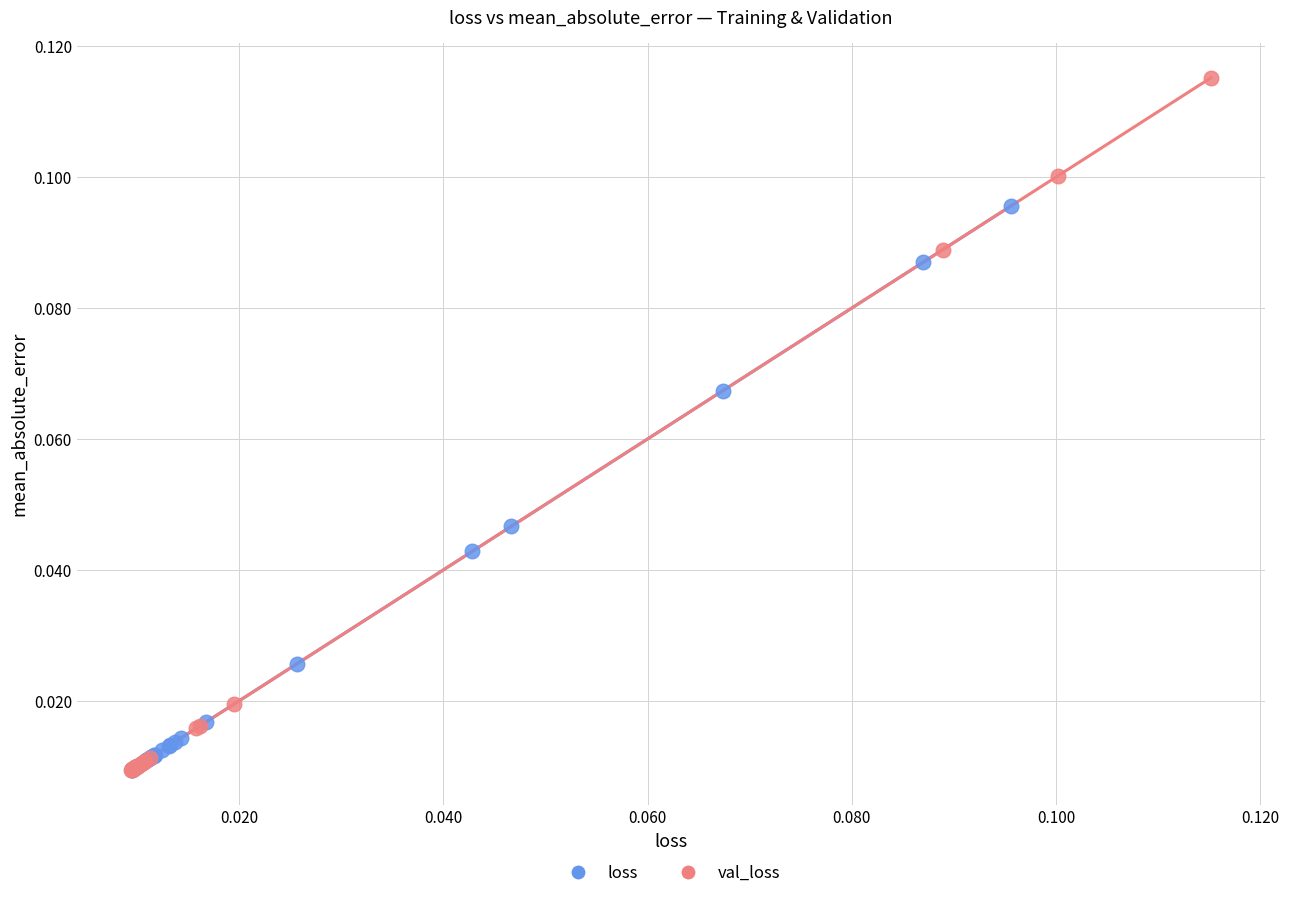

Which series has the largest Y range (max minus min)?

val_loss